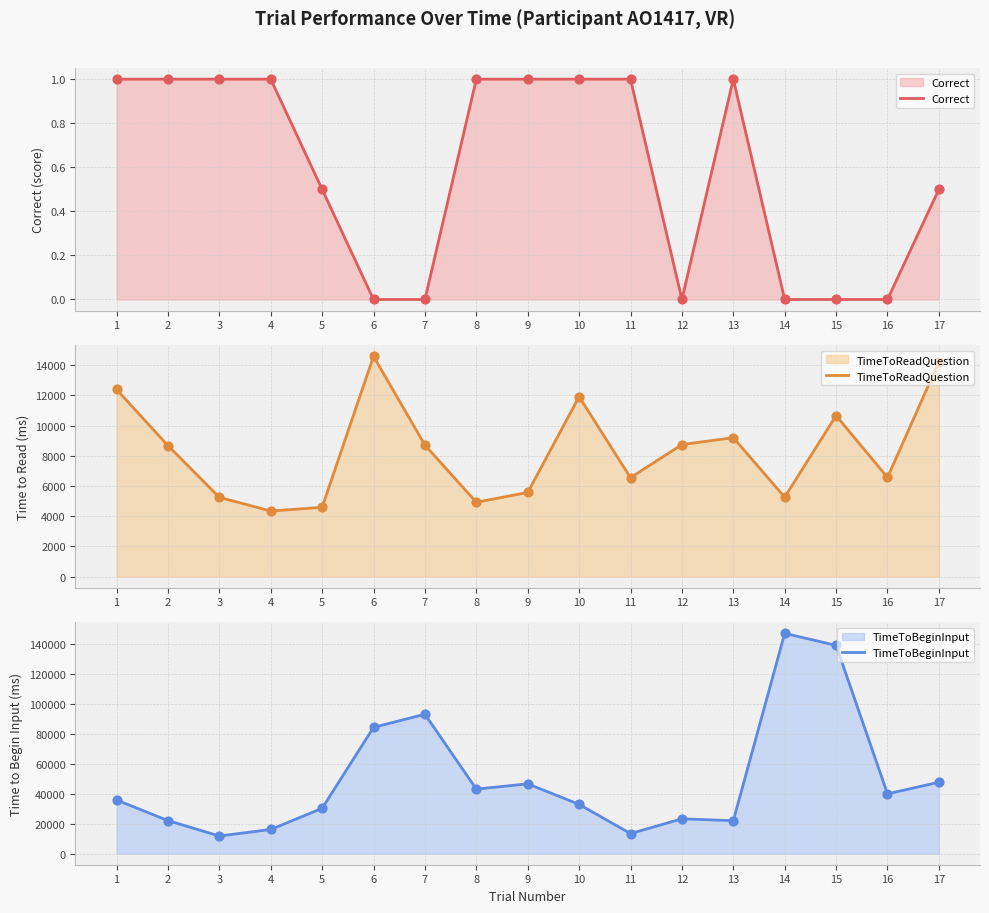

What is the total value across all series at 12?

31990.9